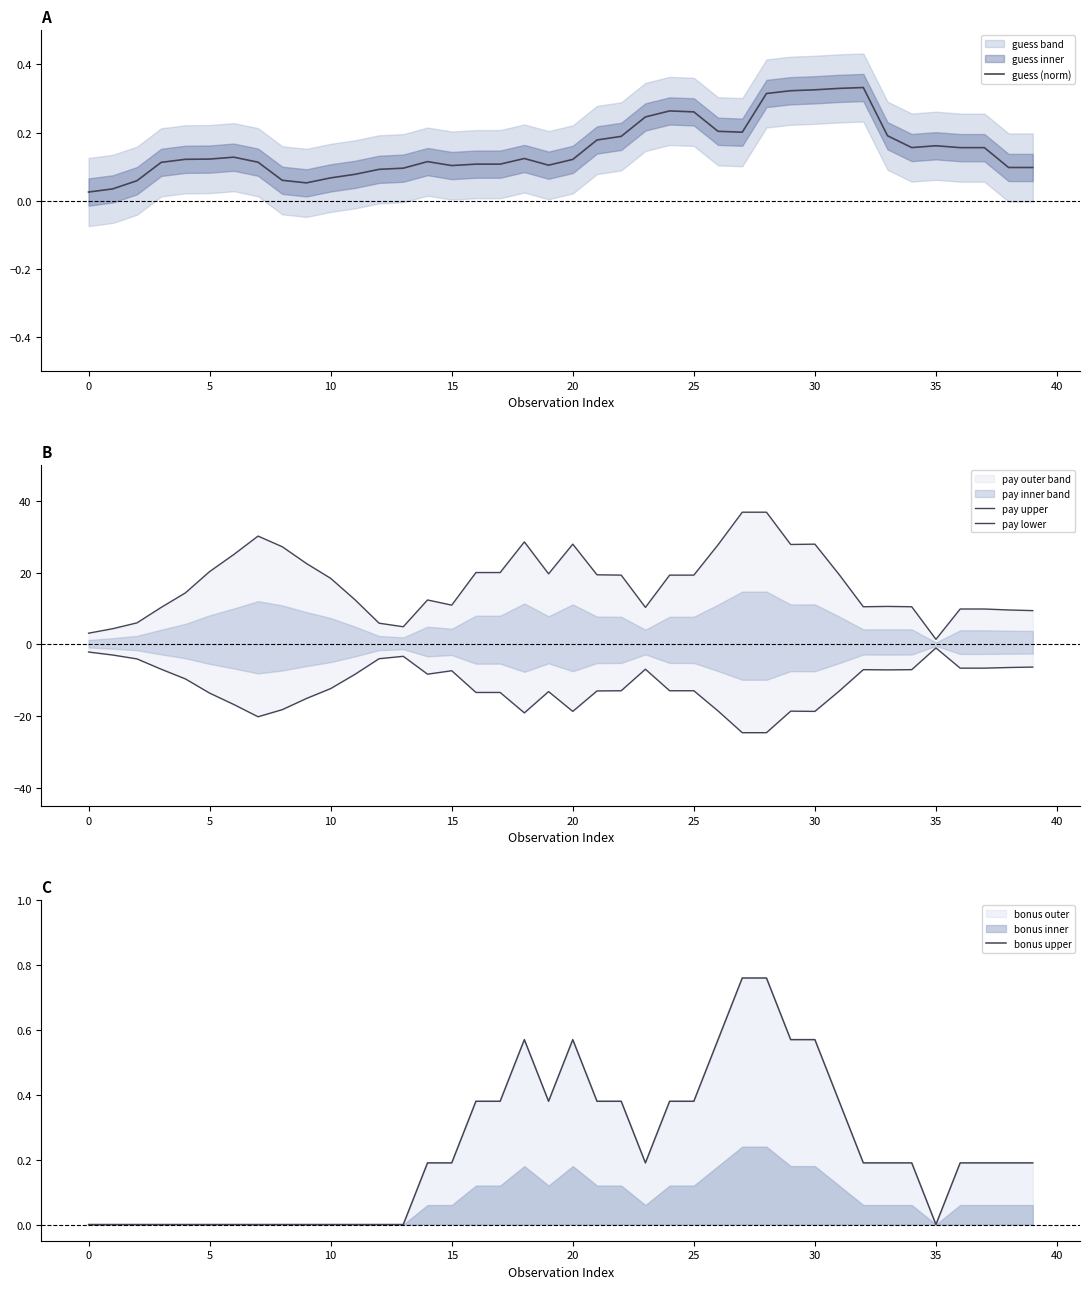

How many interior local valleys does the bonus upper series have?

3